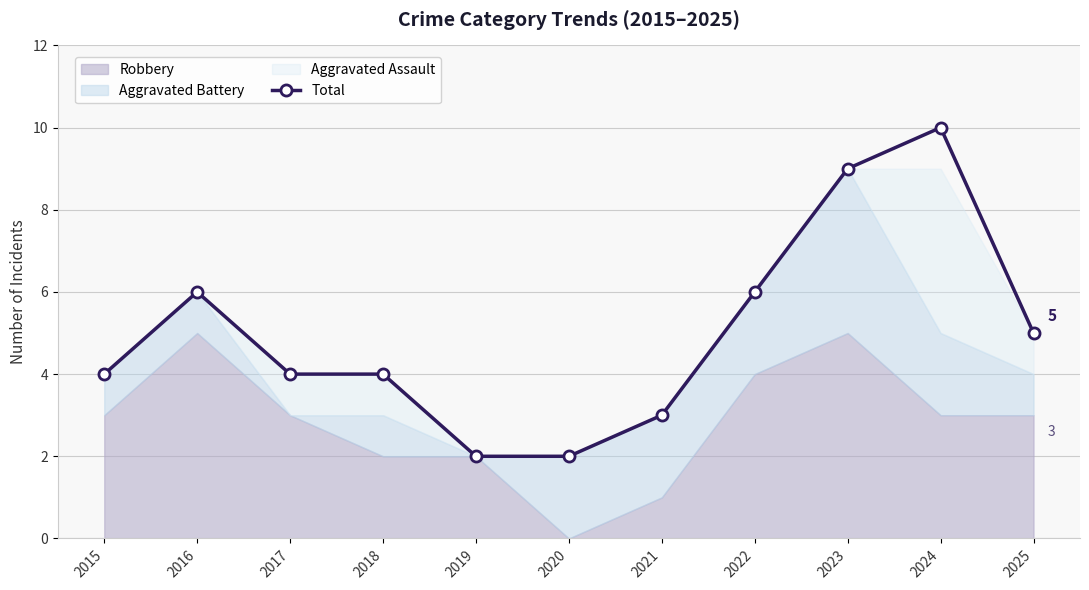

What value does the data have at 2021?

3